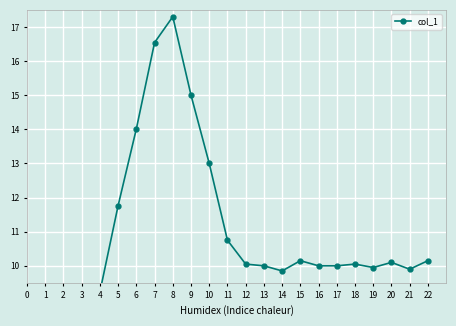

Is this an area chart (filled region under the line)?

No